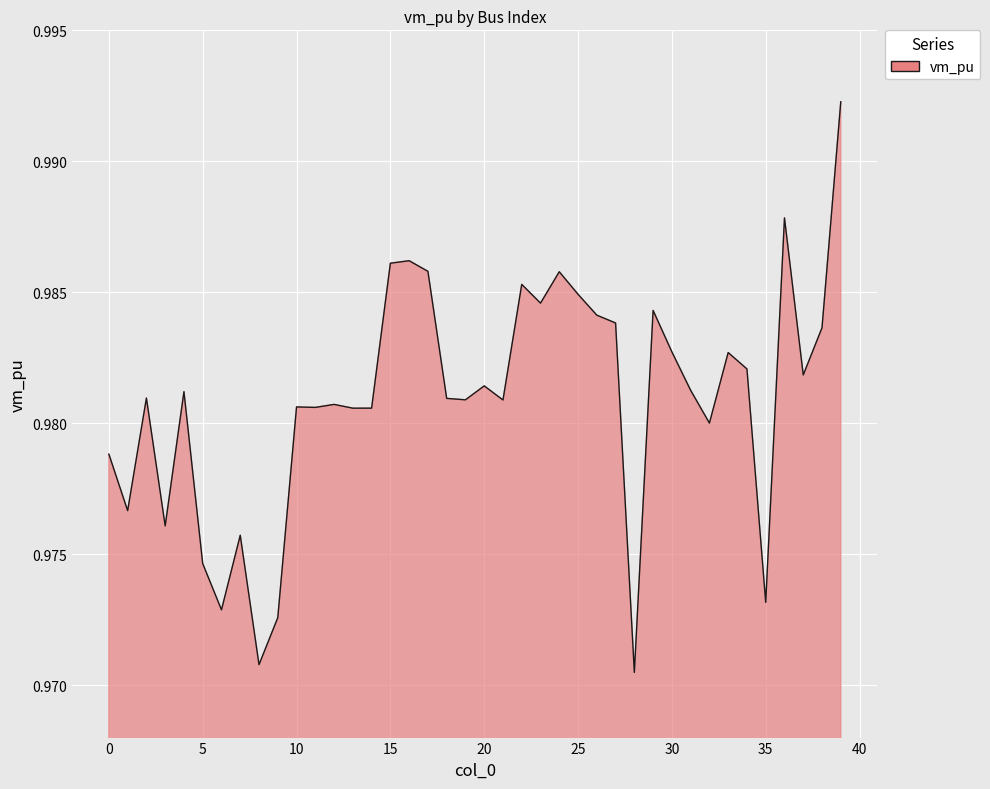

Does the chart have visible grid lines?

Yes